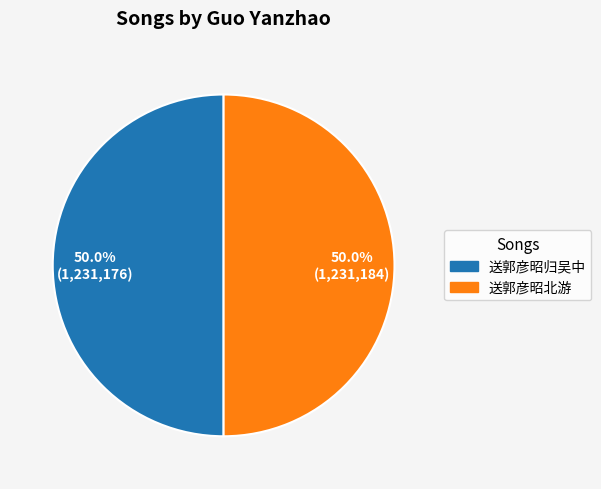

Is it true that 送郭彦昭归吴中 is 64% of the pie?

False